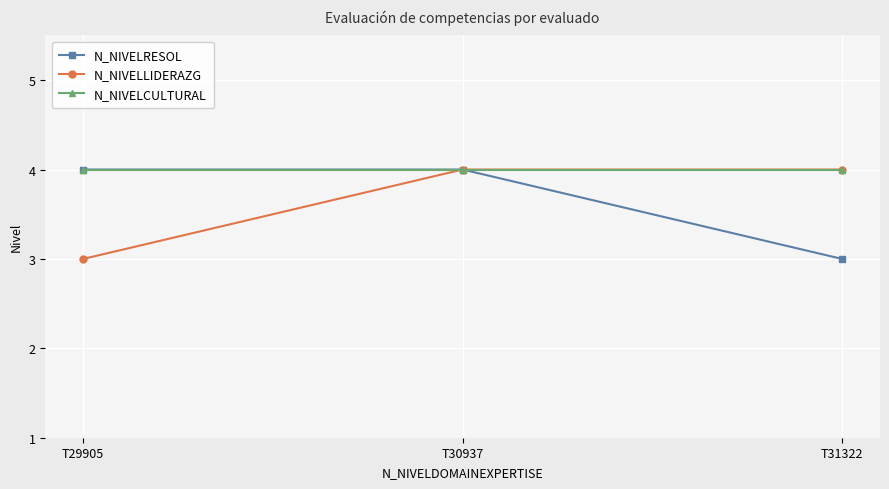

At which category is the sum across all series the highest?

T30937